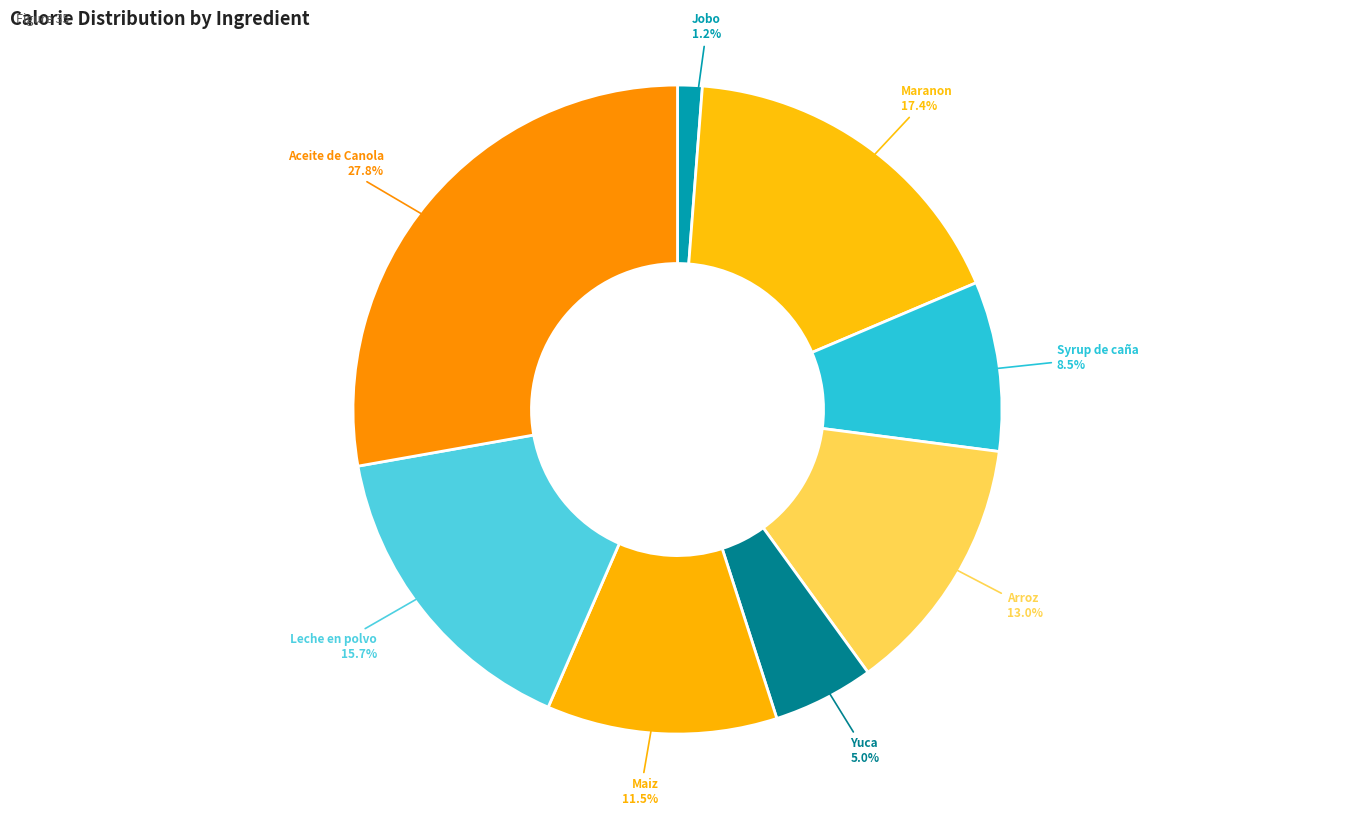

Count the number of slices in the pie.

8